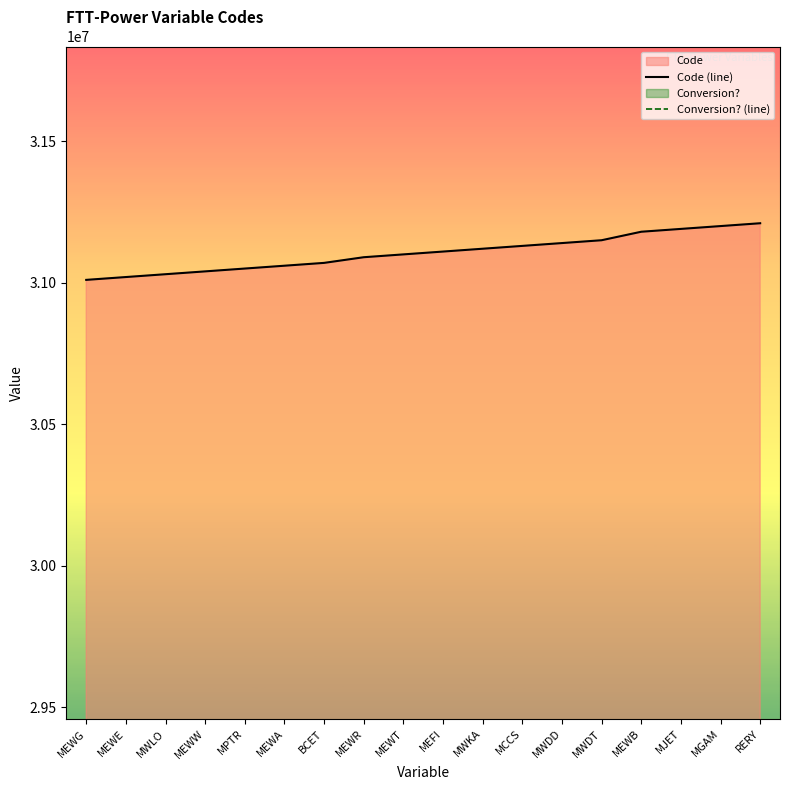

How many series are shown in this chart?

2